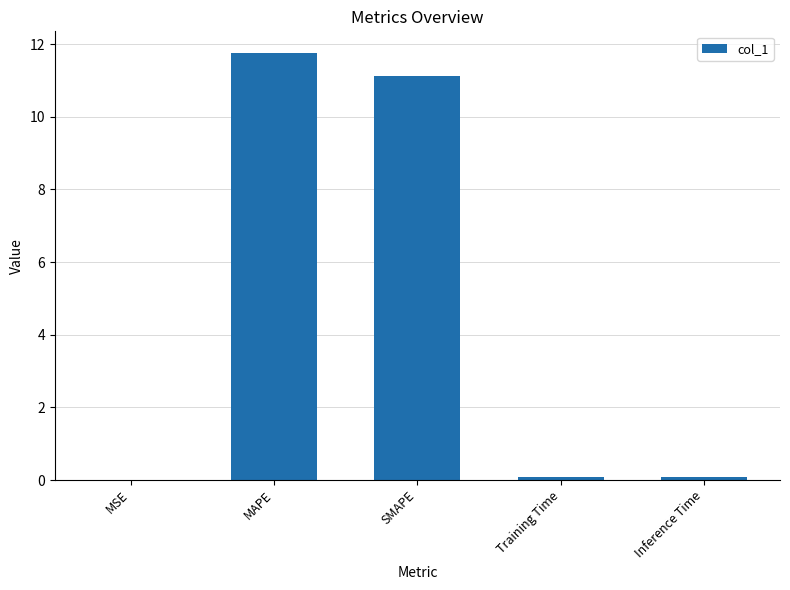

Is it true that the value at MAPE is 11.8?

True